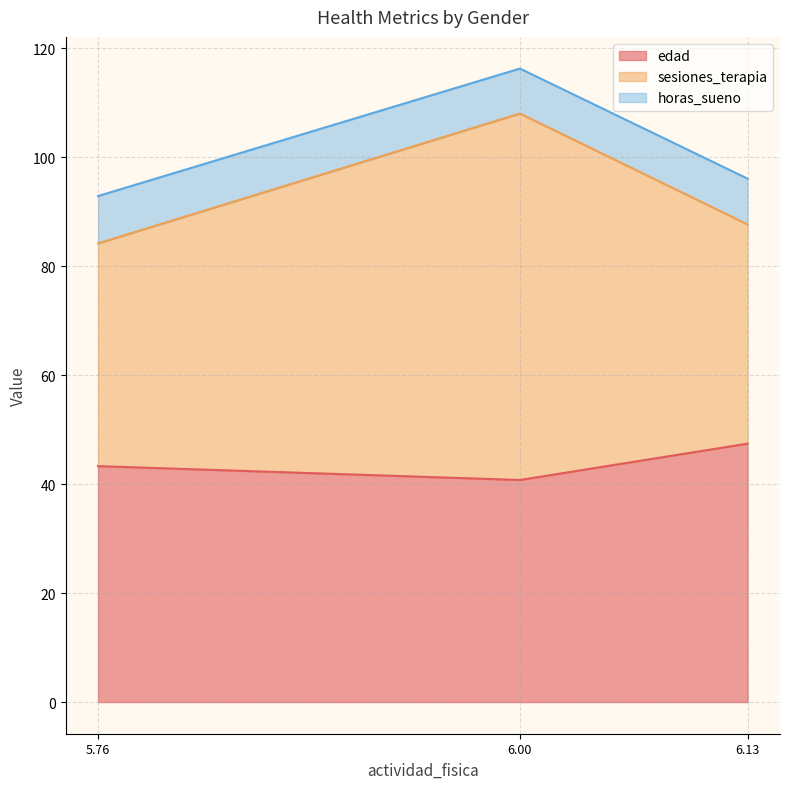

At which label does edad reach its peak?

6.13